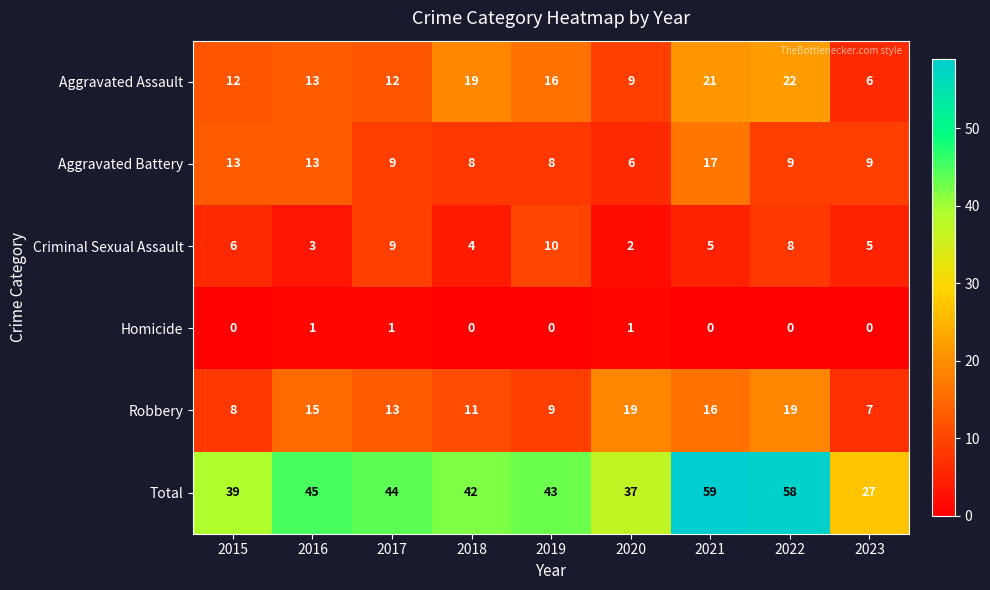

At how many categories does at least one series exceed 20?

9